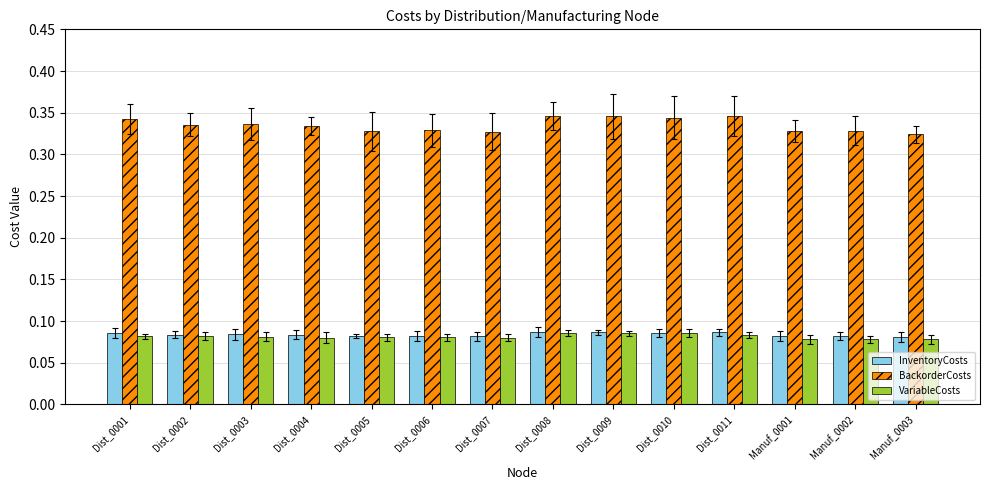

Which series has the largest range (max minus min)?

BackorderCosts